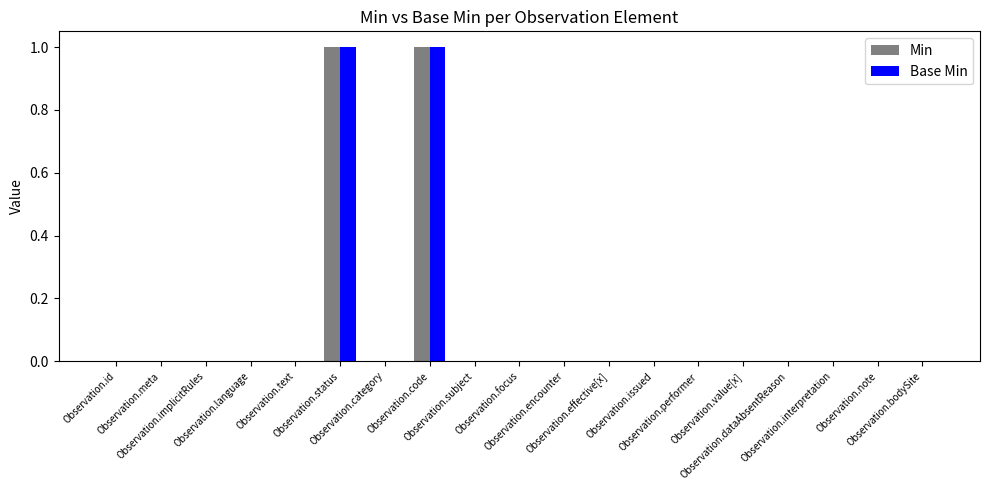

Reading left to right, list all the values displayed in this chart.

Min: 0	0	0	0	0	1	0	1	0	0	0	0	0	0	0	0	0	0	0
Base Min: 0	0	0	0	0	1	0	1	0	0	0	0	0	0	0	0	0	0	0